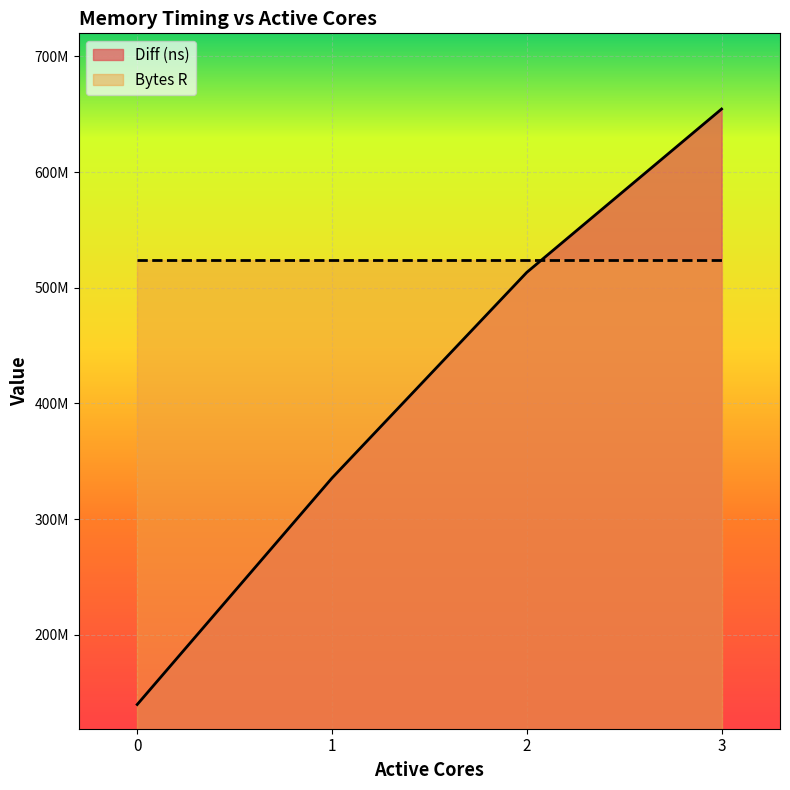

Read the value at 2, to the nearest 10.

513289970